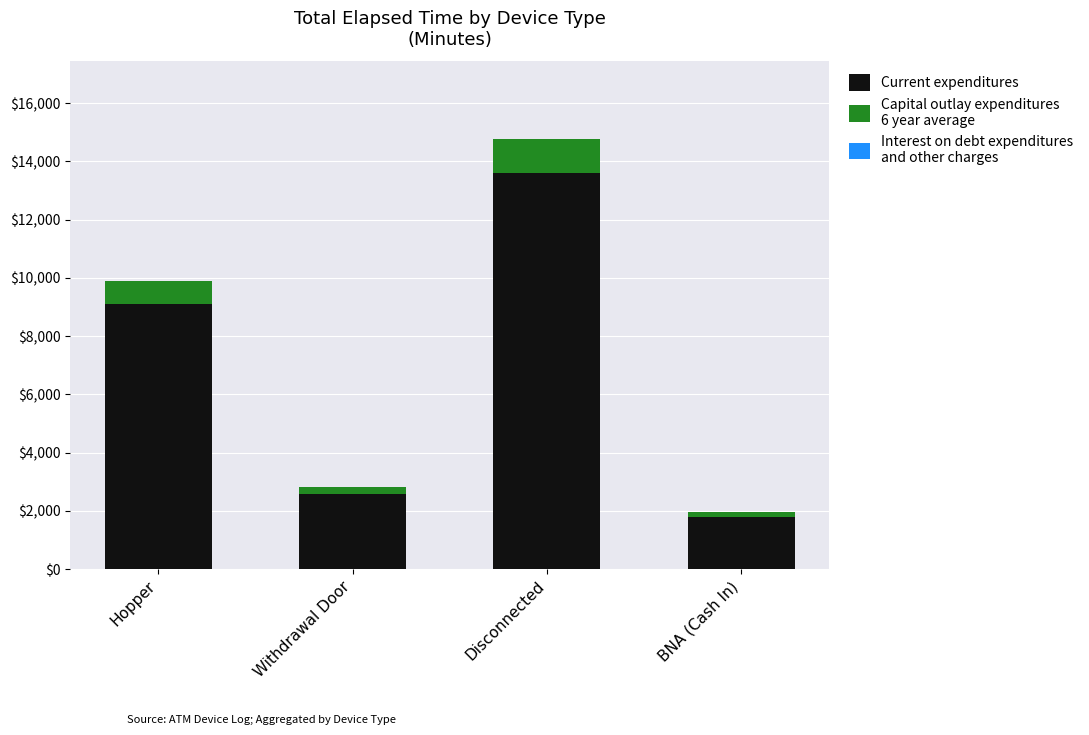

Reading left to right, transcribe the values for Current expenditures.

9108.0	2594.4	13588.4	1794.0